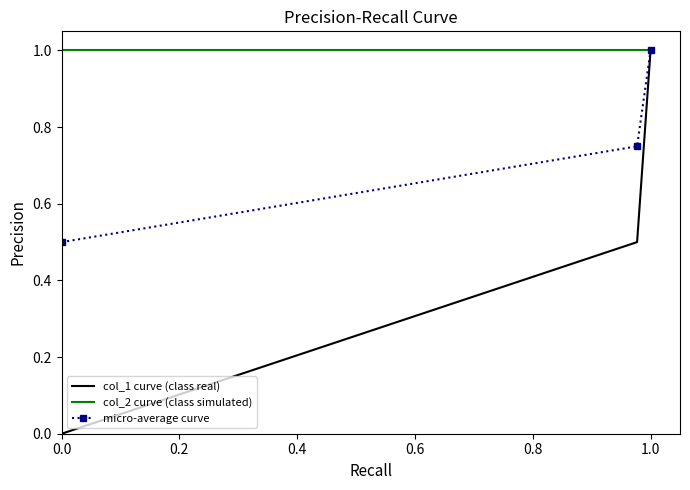

What is the highest value of the col_1 curve (class real) series?

1.0